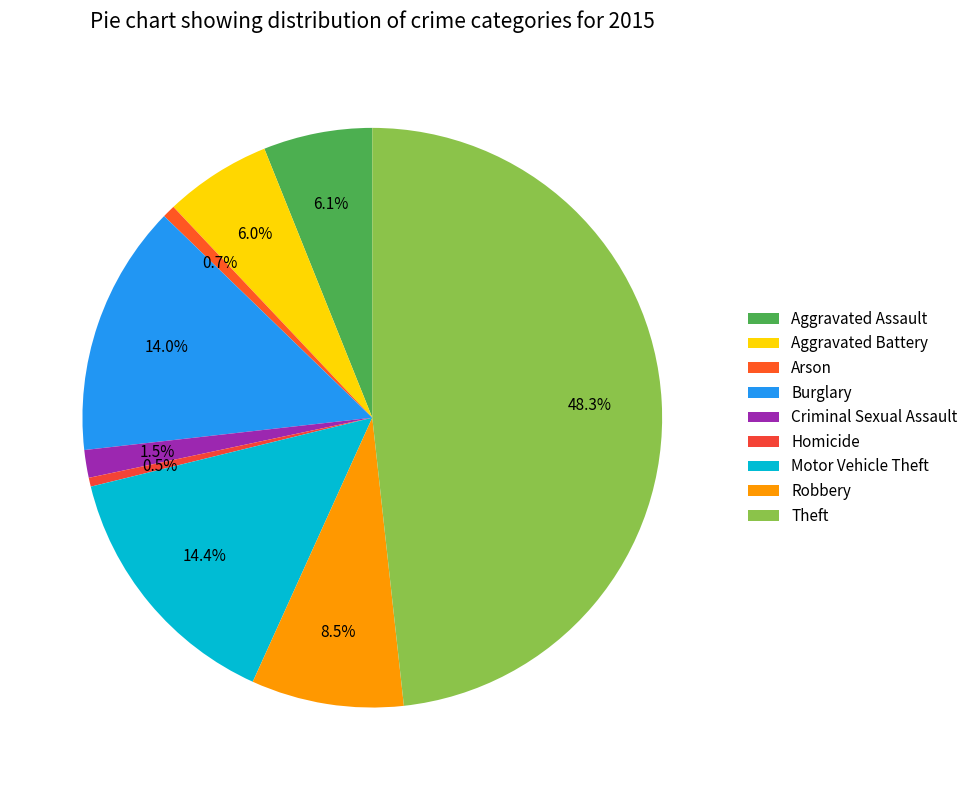

Does Burglary account for over 50% of the chart?

No